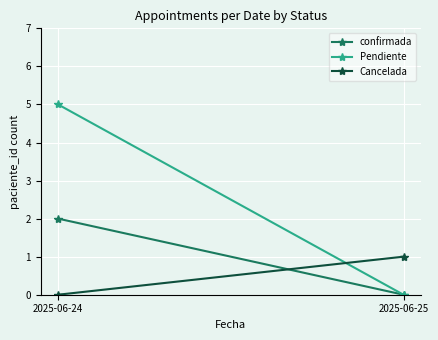

Count the Cancelada values in the range 0 to 1.

2